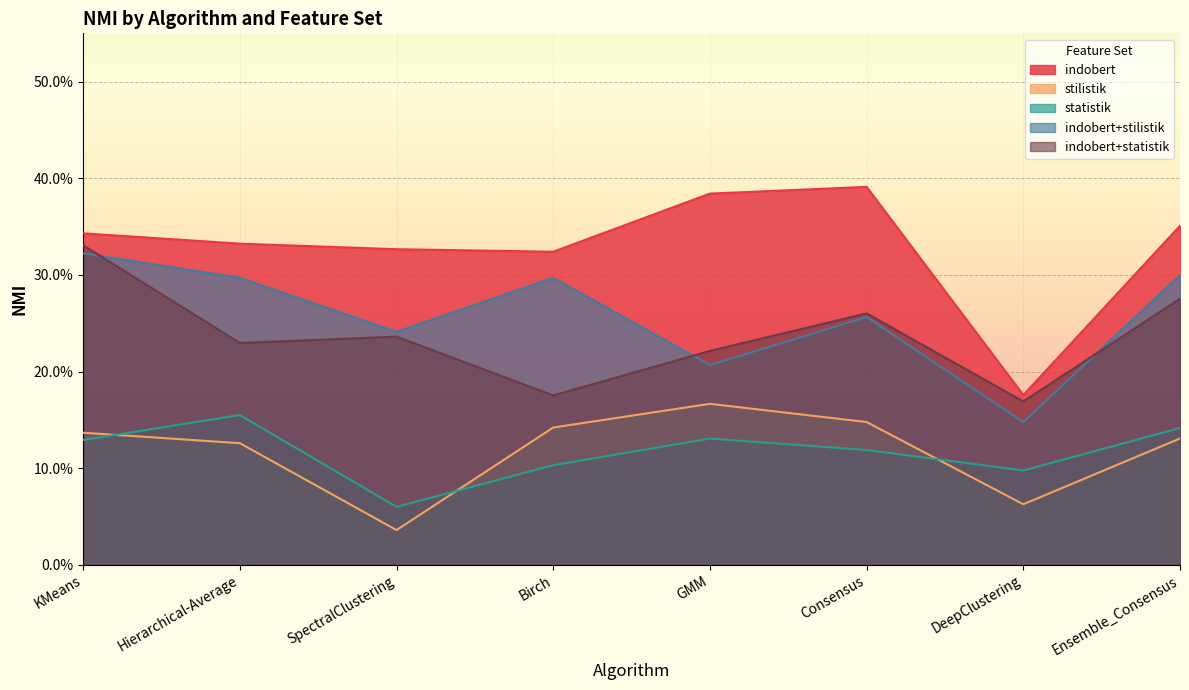

Reading left to right, transcribe all the data shown in this chart.

indobert: KMeans=0.3	Hierarchical-Average=0.3	SpectralClustering=0.3	Birch=0.3	GMM=0.4	Consensus=0.4	DeepClustering=0.2	Ensemble_Consensus=0.4
stilistik: KMeans=0.1	Hierarchical-Average=0.1	SpectralClustering=0.0	Birch=0.1	GMM=0.2	Consensus=0.1	DeepClustering=0.1	Ensemble_Consensus=0.1
statistik: KMeans=0.1	Hierarchical-Average=0.2	SpectralClustering=0.1	Birch=0.1	GMM=0.1	Consensus=0.1	DeepClustering=0.1	Ensemble_Consensus=0.1
indobert+stilistik: KMeans=0.3	Hierarchical-Average=0.3	SpectralClustering=0.2	Birch=0.3	GMM=0.2	Consensus=0.3	DeepClustering=0.1	Ensemble_Consensus=0.3
indobert+statistik: KMeans=0.3	Hierarchical-Average=0.2	SpectralClustering=0.2	Birch=0.2	GMM=0.2	Consensus=0.3	DeepClustering=0.2	Ensemble_Consensus=0.3